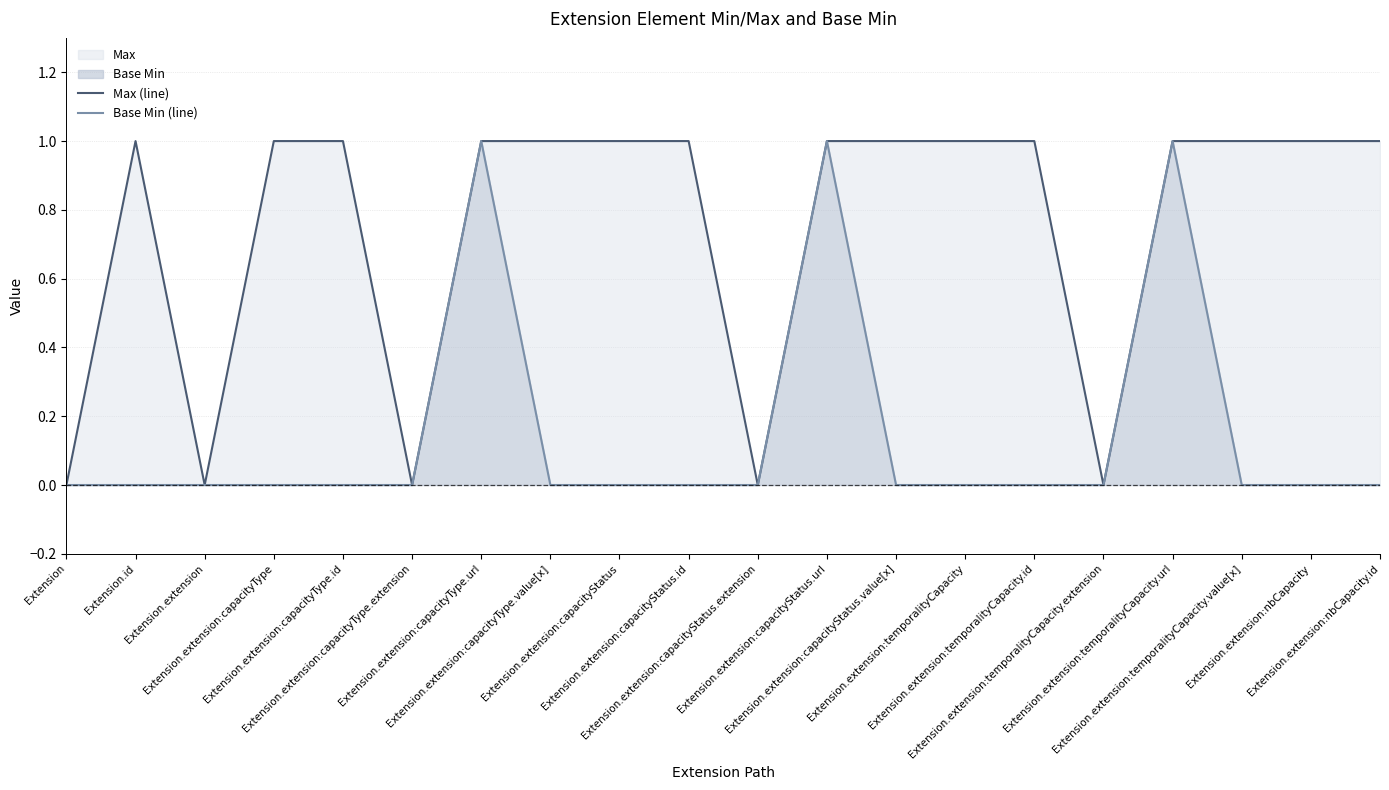

Reading right to left, transcribe all the data shown in this chart.

Max (line): 1	1	1	1	0	1	1	1	1	0	1	1	1	1	0	1	1	0	1	0
Base Min (line): 0	0	0	1	0	0	0	0	1	0	0	0	0	1	0	0	0	0	0	0